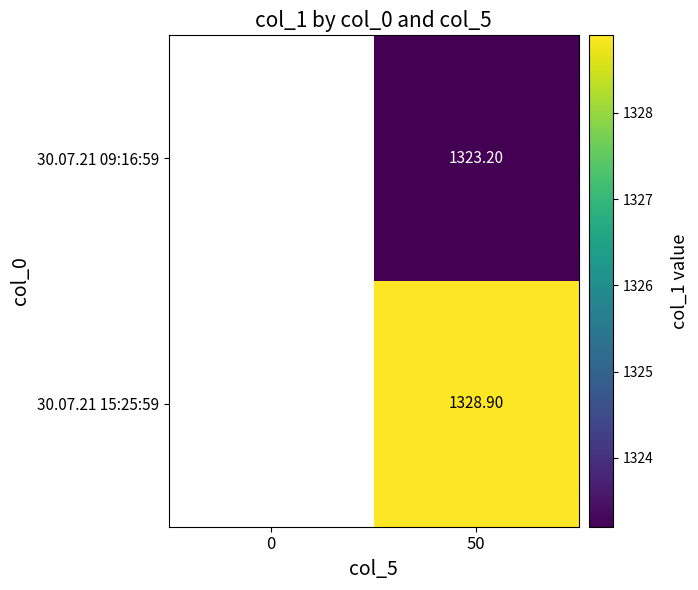

At which category does the chart reach its peak across all series?

50